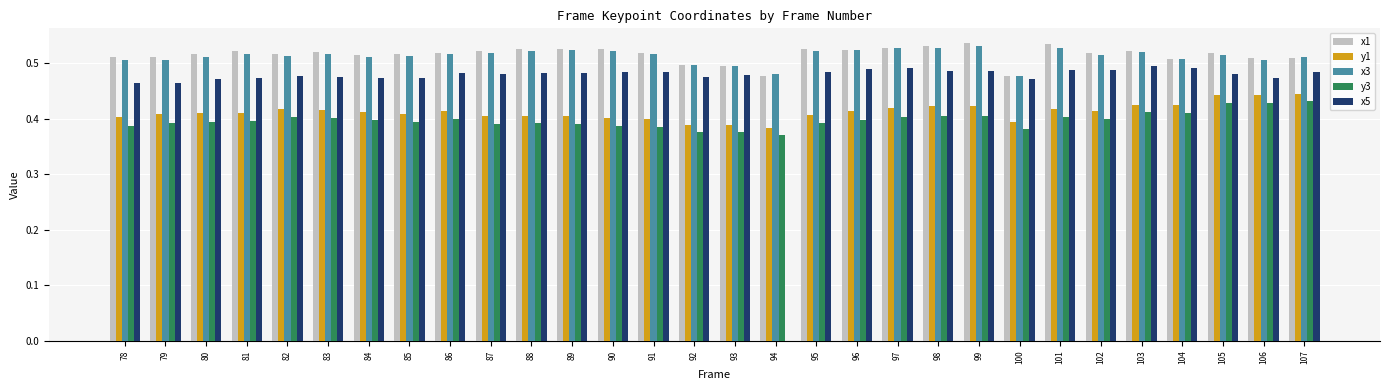

What is the sum of all y1 values?

12.4